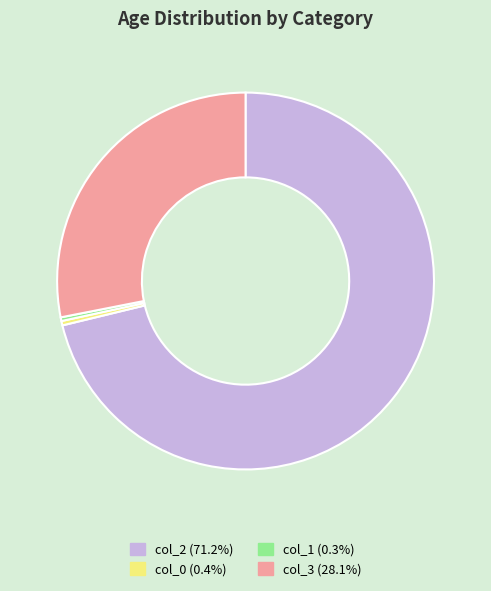

Is there a majority slice in this chart?

Yes